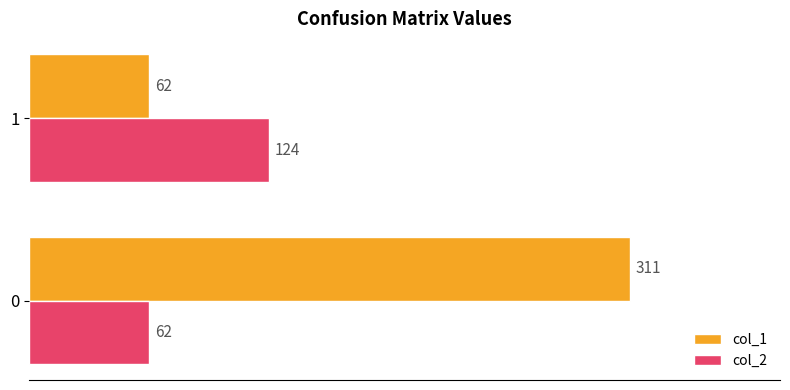

Rank the categories by col_1 value from highest to lowest.

0, 1